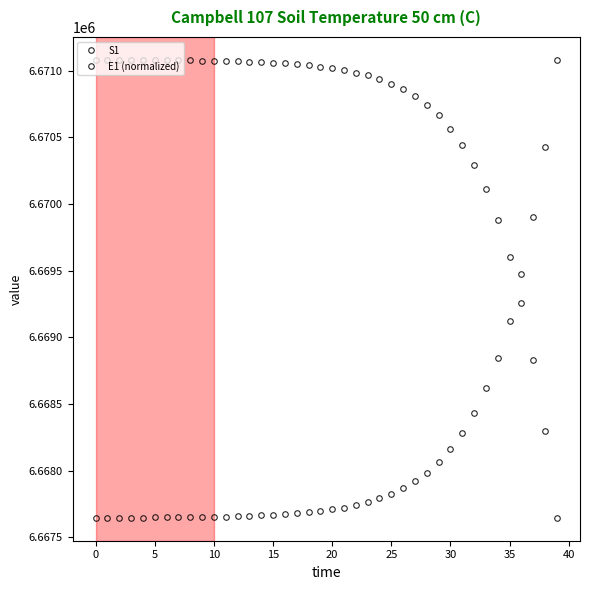

How many series are shown in this chart?

2